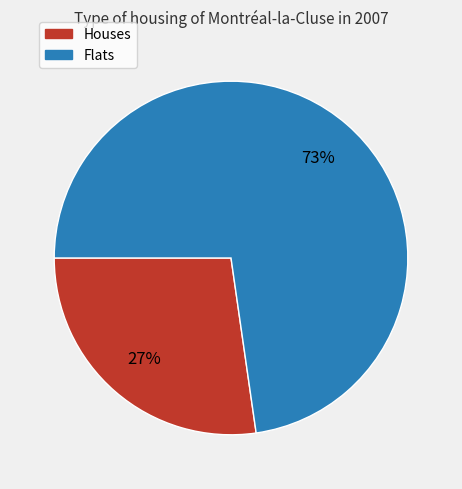

Is there any slice that represents more than half of the pie?

Yes